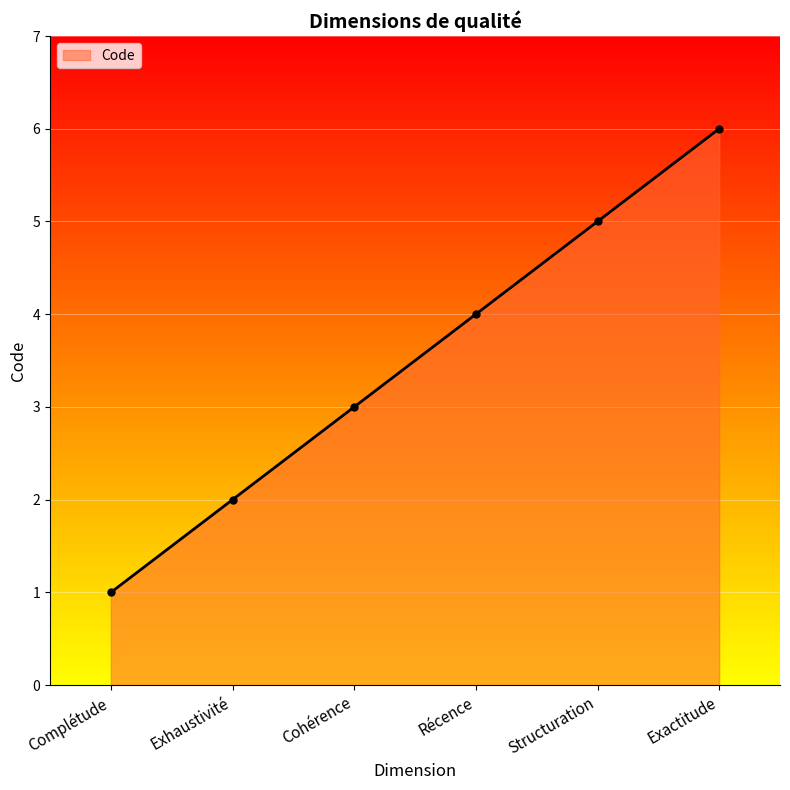

Reading left to right, extract all data points from this chart.

1	2	3	4	5	6